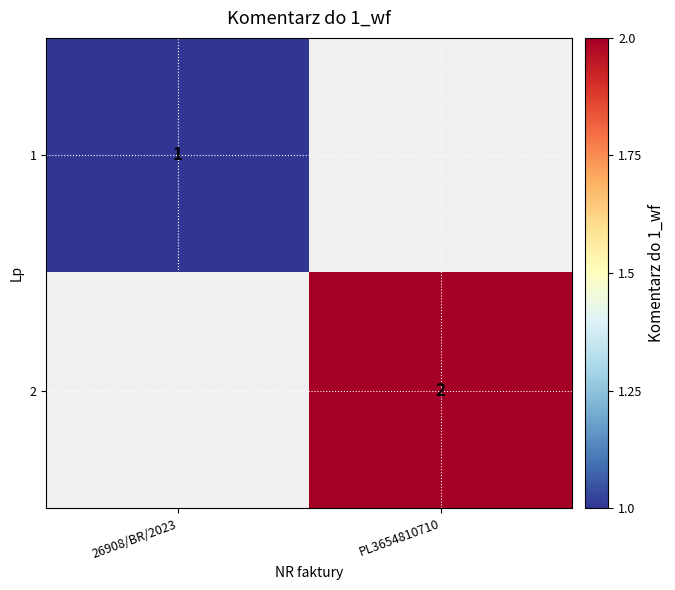

How many data points does each series have?

2